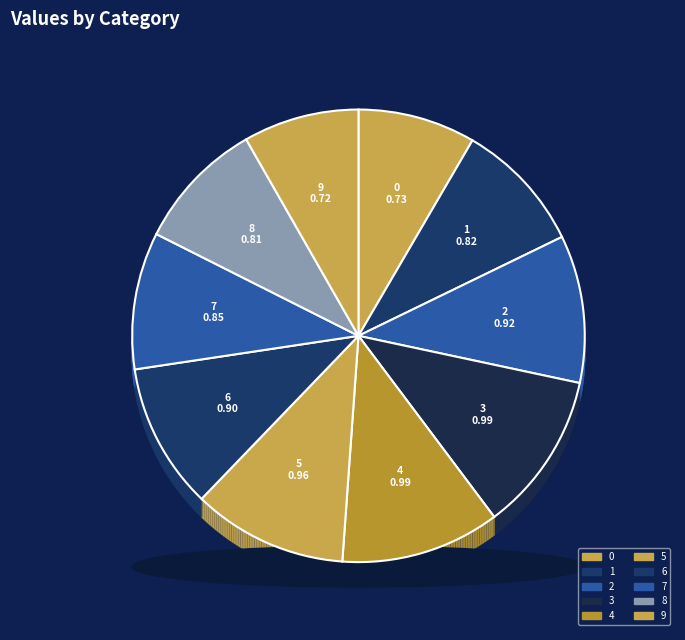

What is the change in value from 1 to 5?

+0.1